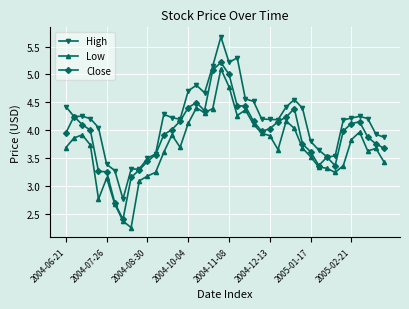

List the series in order of their peak value, highest first.

High, Close, Low